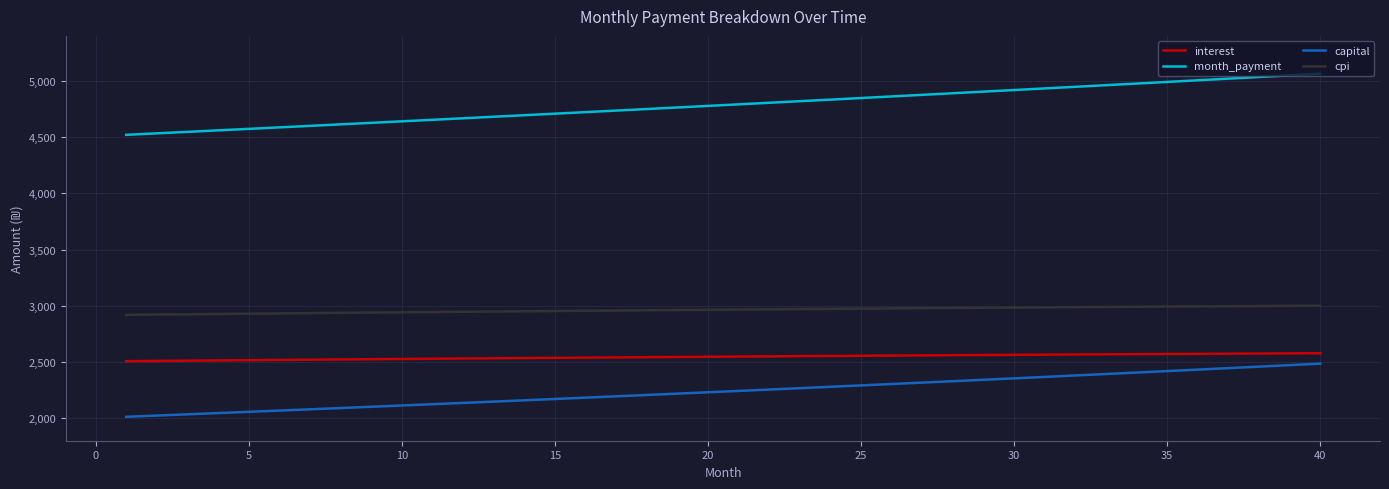

How many values in the month_payment series exceed 4791?

20